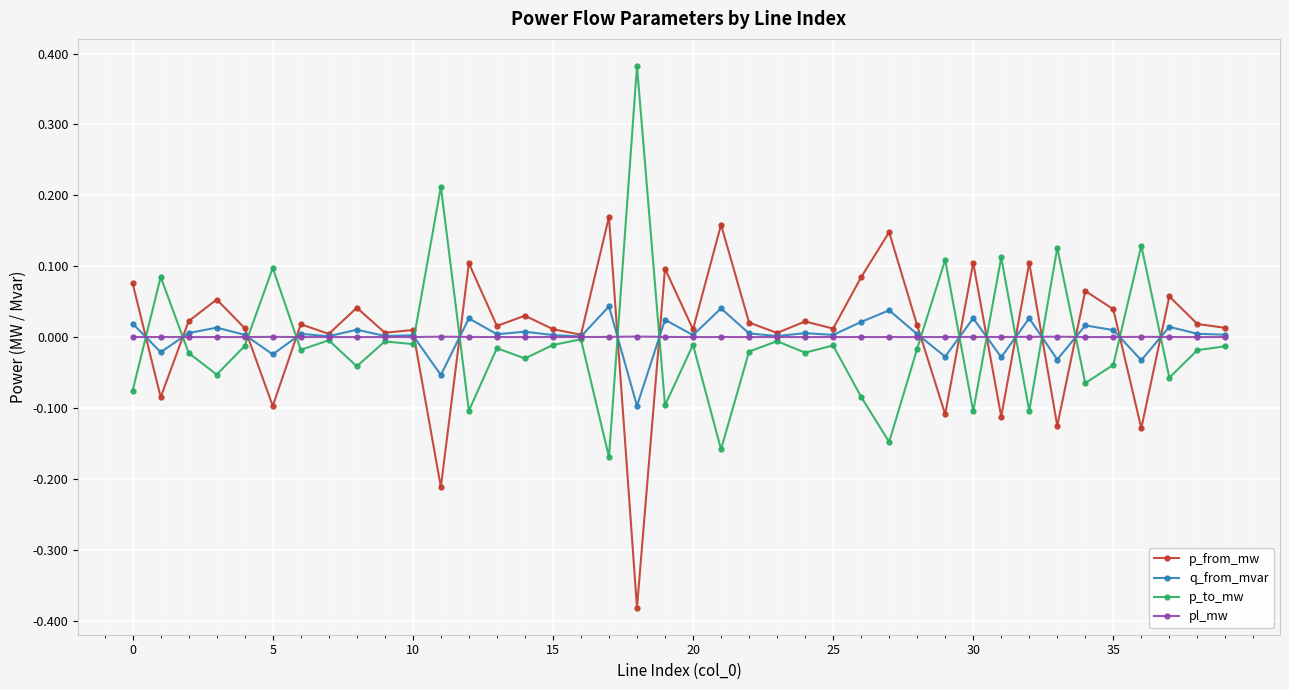

True or false: q_from_mvar has more than 1 points higher than both neighbors.

True